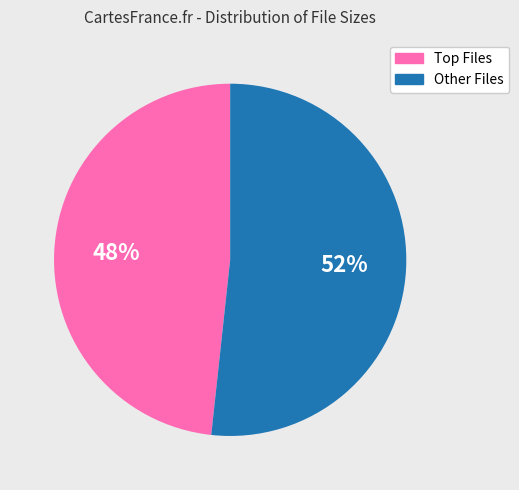

To the nearest percent, what is the average slice percentage?

50%